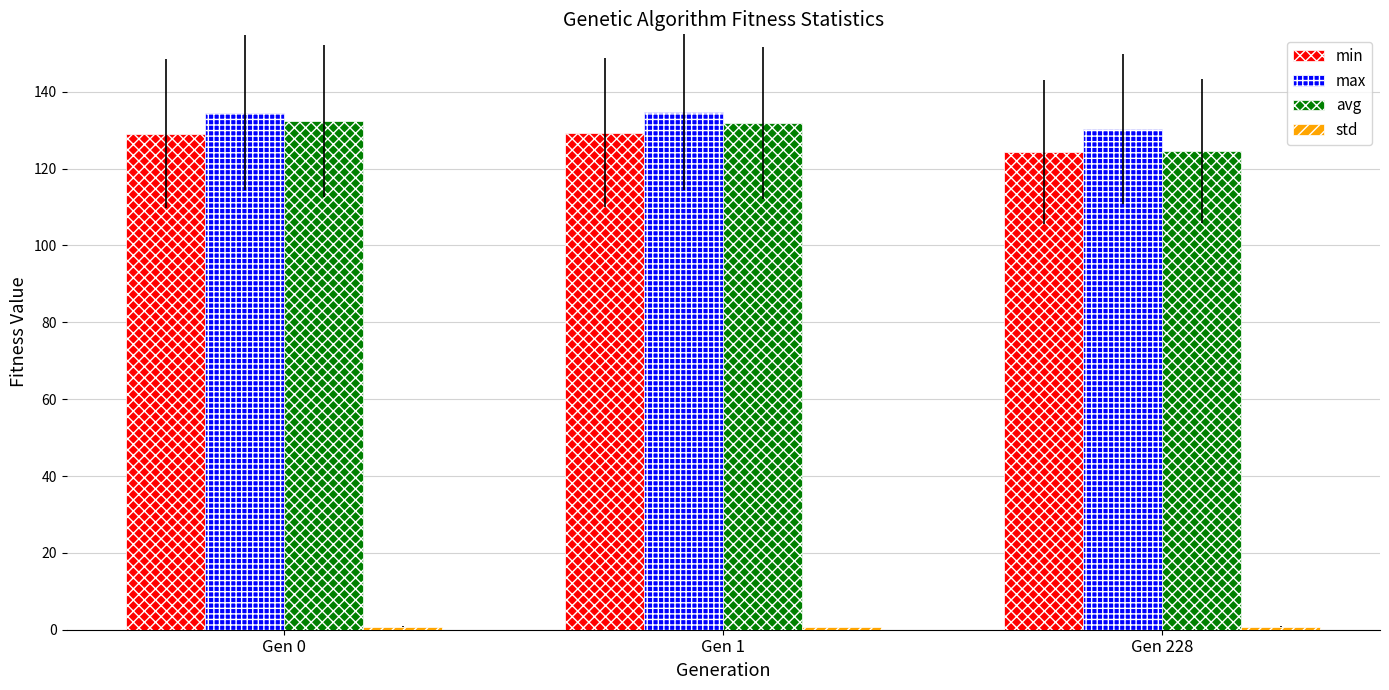

What is the difference between the maximum and minimum values in the avg series?

7.7